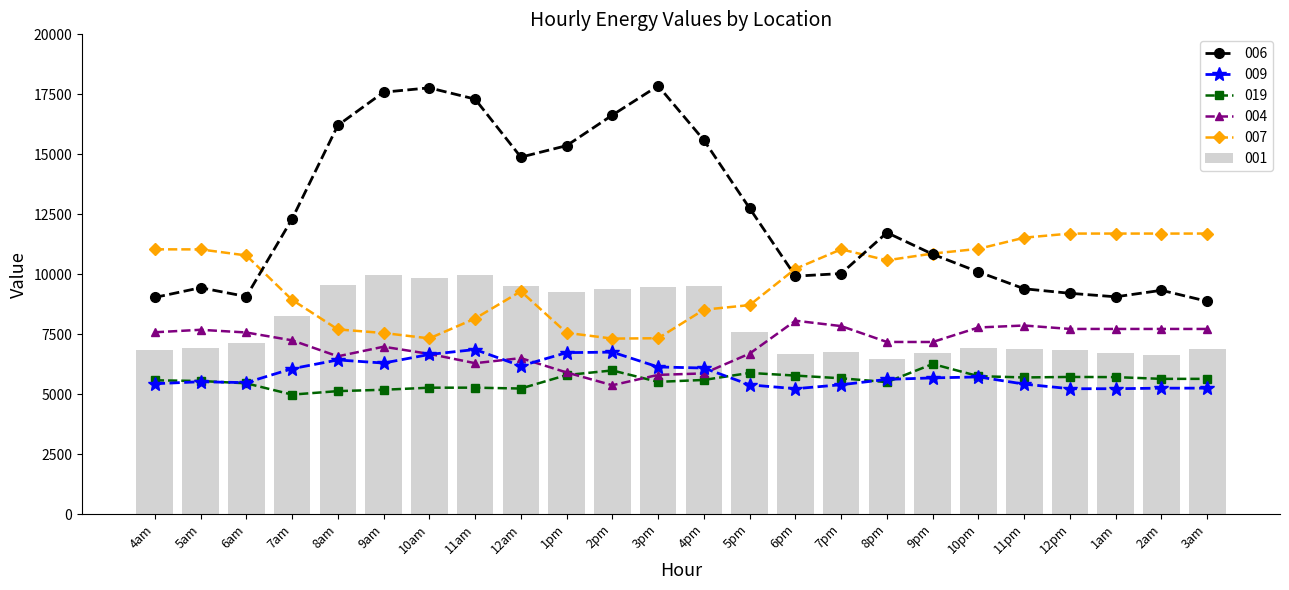

What is the label of the 12th bar from the left?

3pm